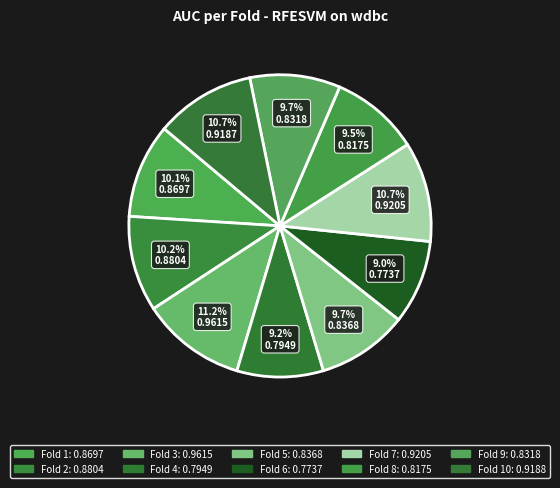

How many segments does this pie chart have?

10